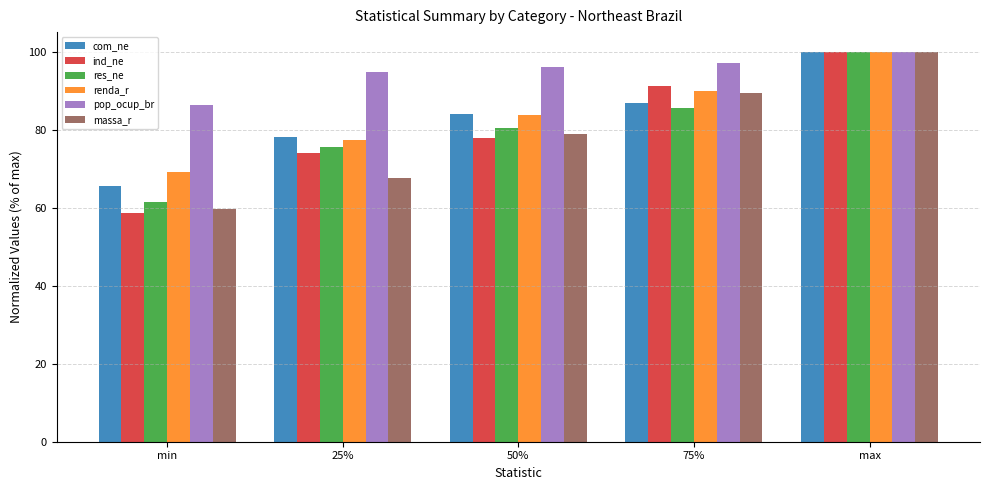

What is the difference between the maximum and minimum values in the com_ne series?

34.5